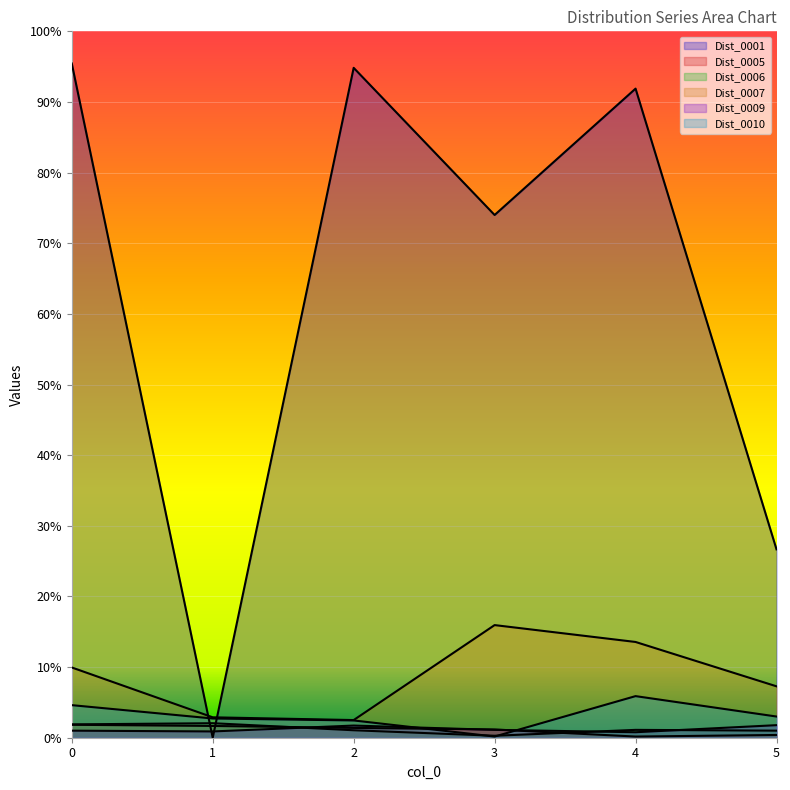

Is the value of Dist_0009 at 1 greater than the value of Dist_0005 at 4?

Yes